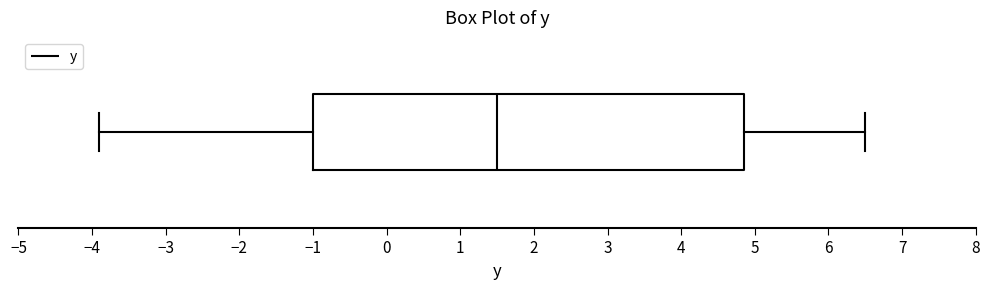

Where is the right edge of the box on the x-axis? The values are not printed on the chart, so give them approximately, as read against the axis.

4.9